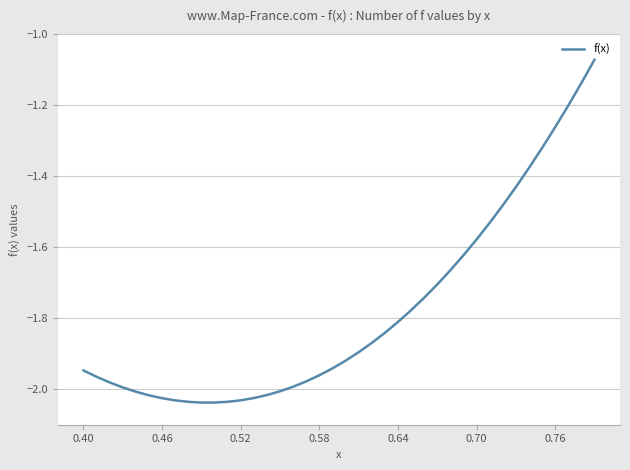

What is the difference between the maximum and minimum values?

1.0